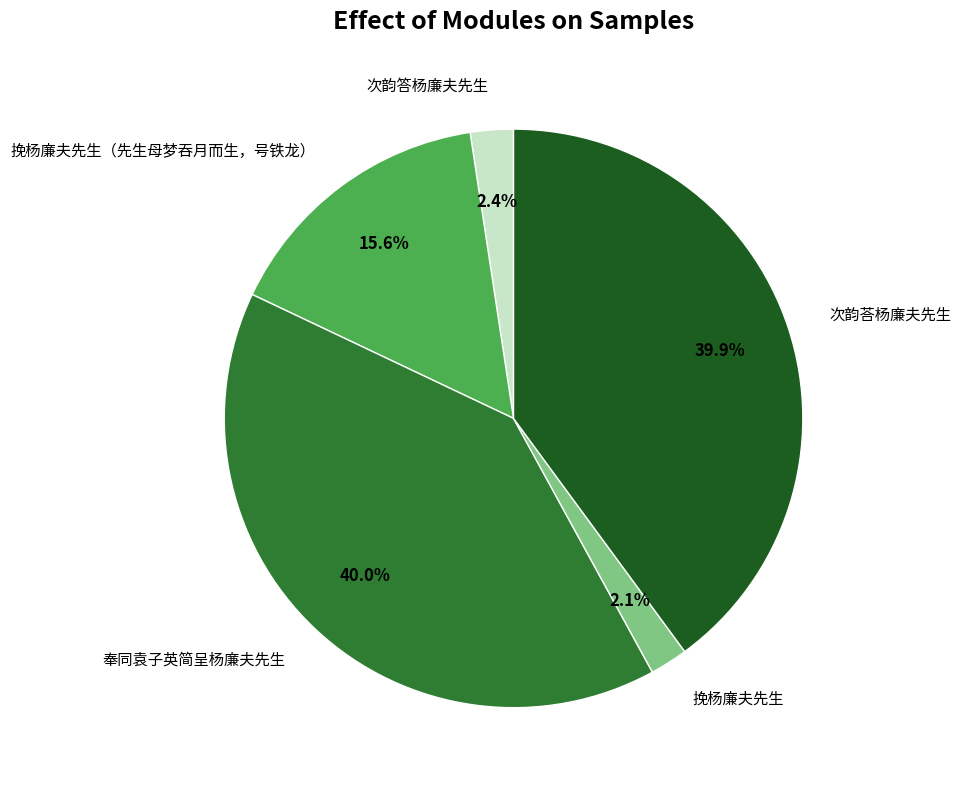

Is there a majority slice in this chart?

No